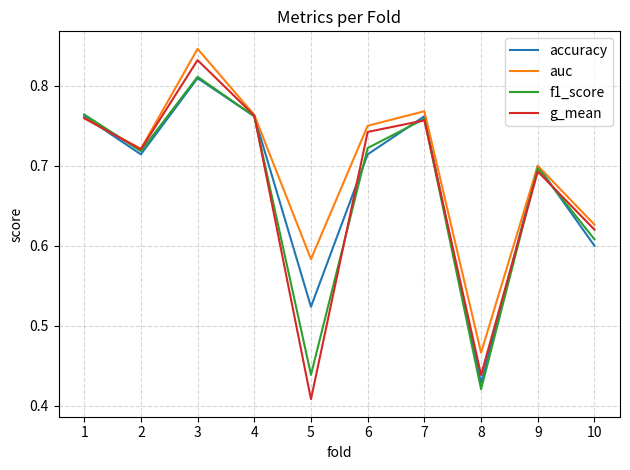

What is the sum of all f1_score values?

6.7